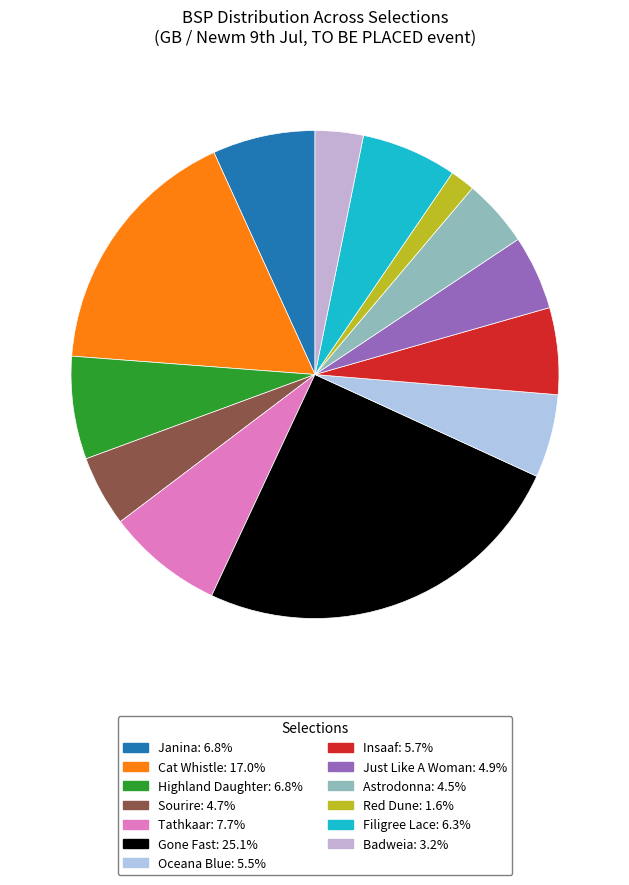

How many slices are in this pie chart?

13